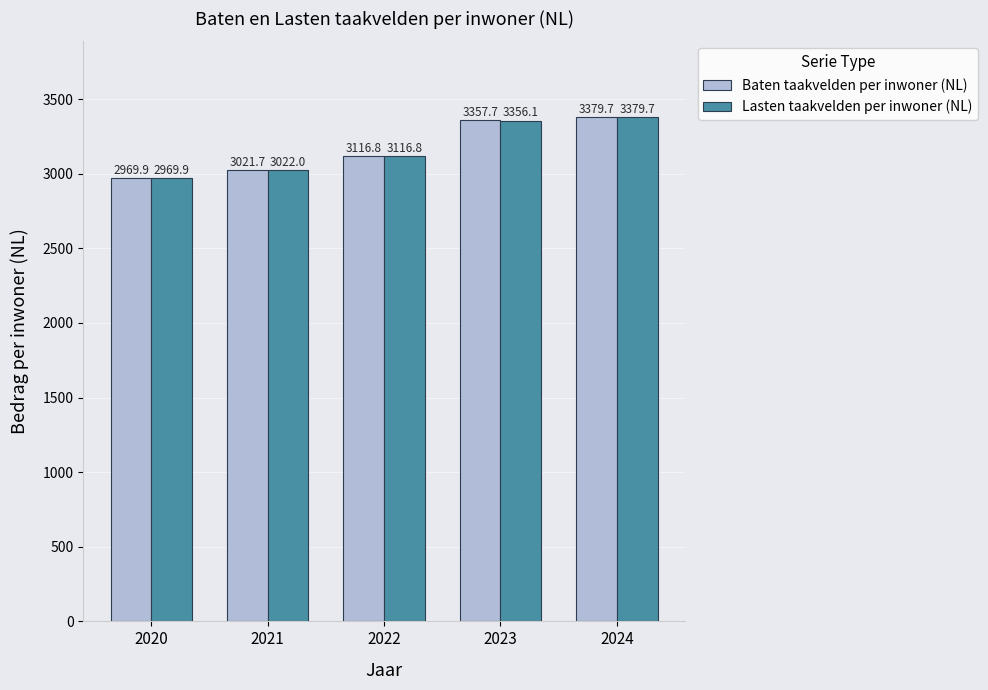

What is the difference between the highest and lowest values at 2021?

0.3